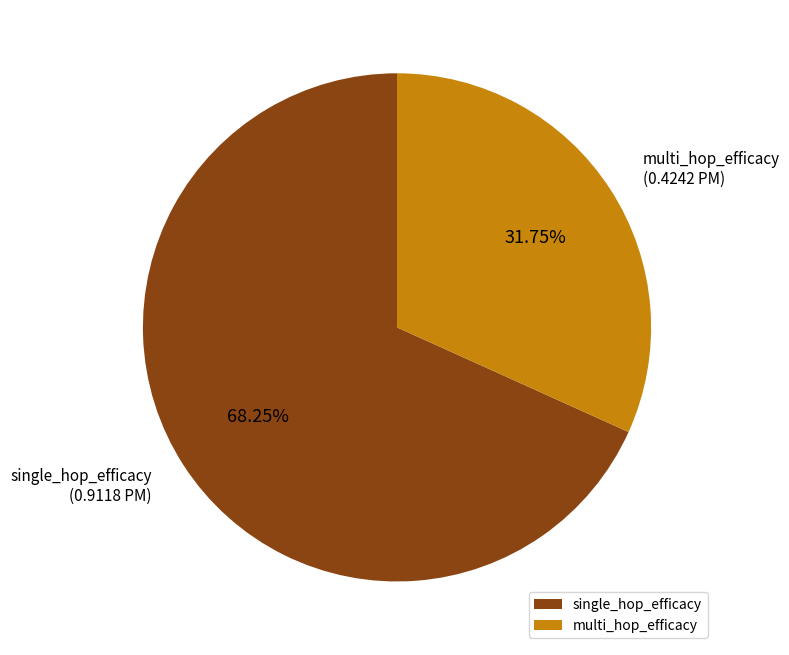

To the nearest percent, what is the average slice percentage?

50%